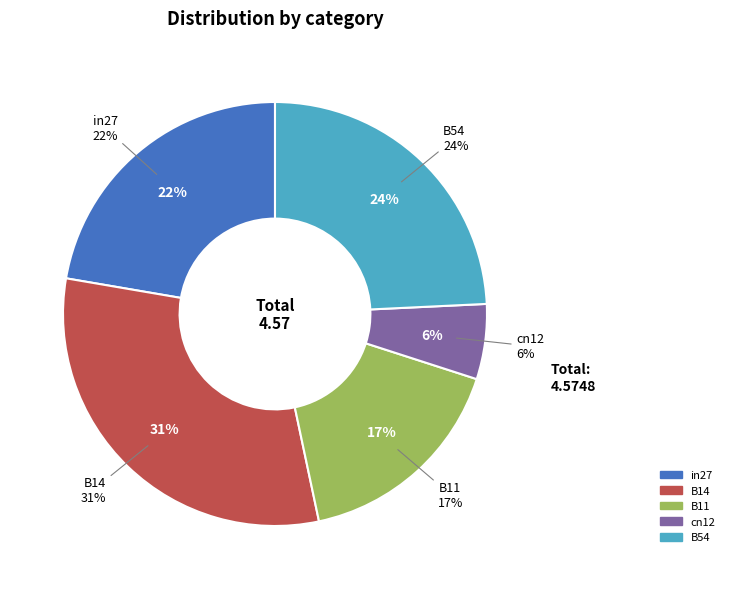

What percentage is the cn12 slice, to the nearest percent?

6%